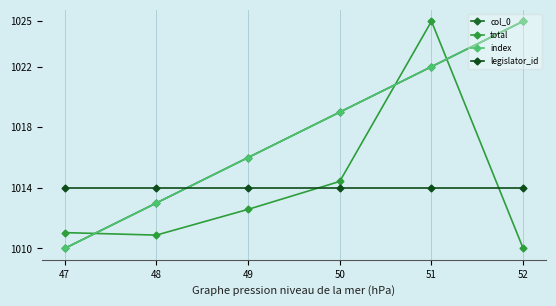

Between which two adjacent categories do total and col_0 first intersect?

47 and 48